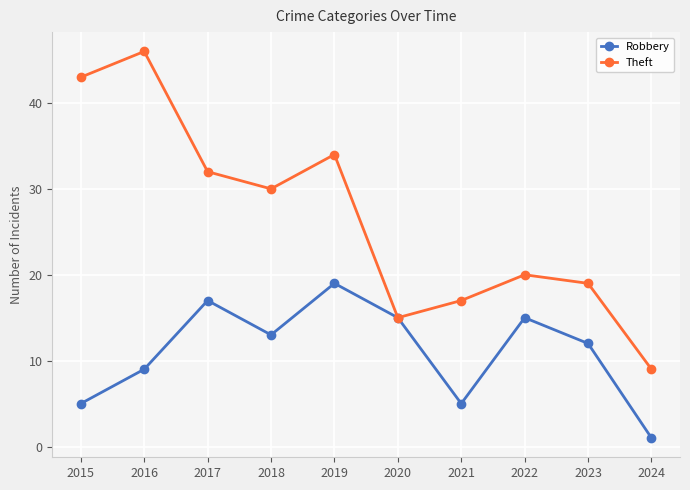

What value does the Theft series have at 2023?

19